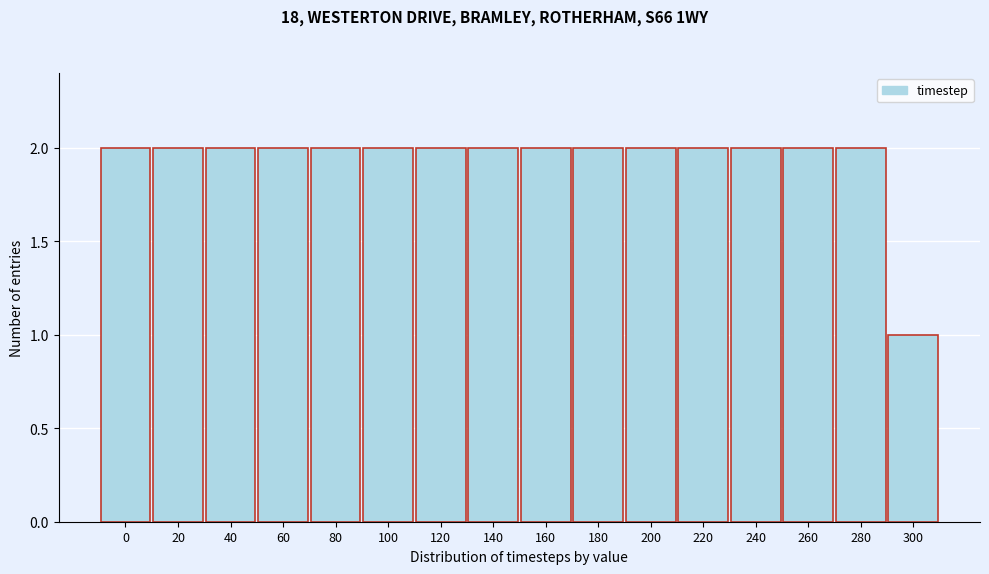

Reading right to left, extract all data points from this chart.

300=1	280=2	260=2	240=2	220=2	200=2	180=2	160=2	140=2	120=2	100=2	80=2	60=2	40=2	20=2	0=2